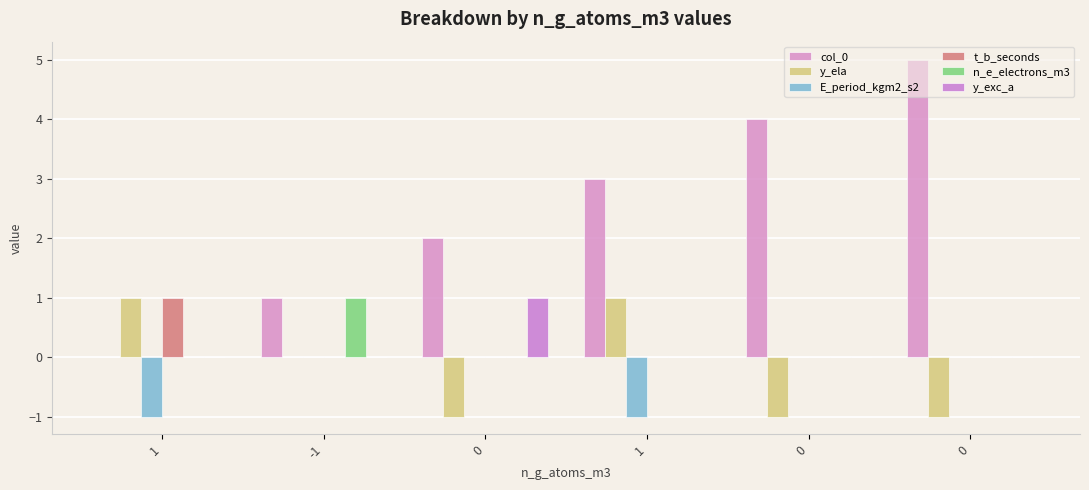

At which label does t_b_seconds reach its peak?

1